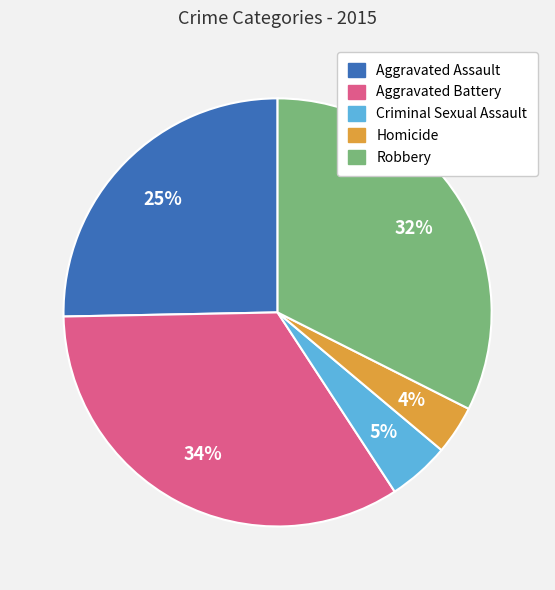

Does any single category account for the majority?

No